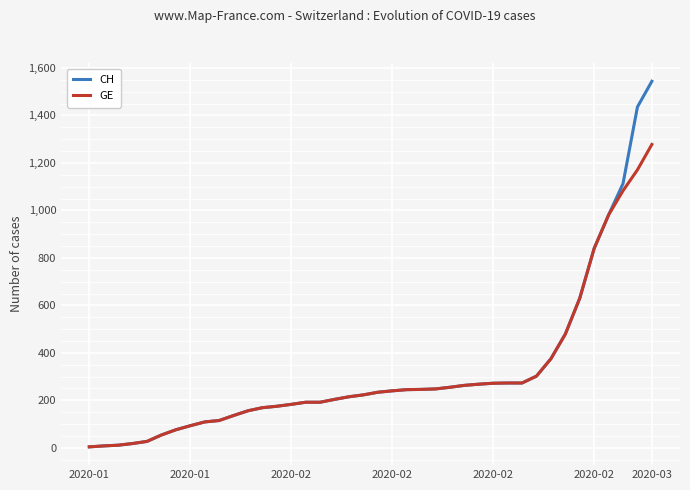

How many categories are shown in the chart?

40